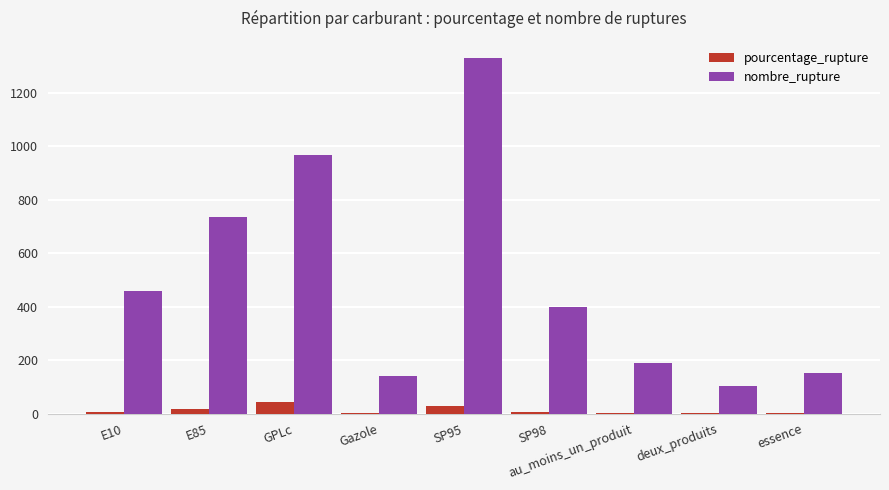

Which series has the largest total across all categories?

nombre_rupture